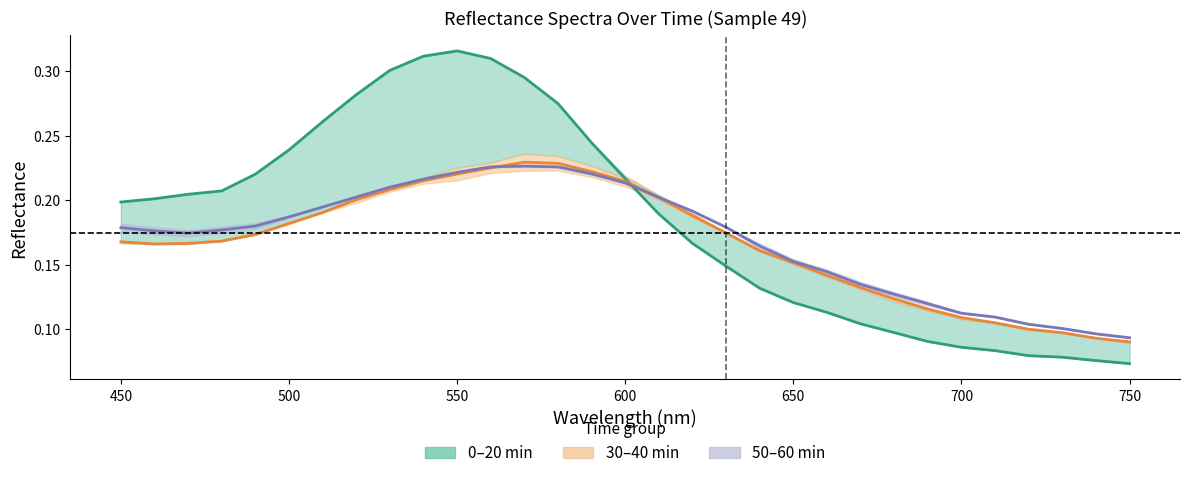

After their last crossing, which series has the higher values: 49 0min or 49 20min?

49 20min